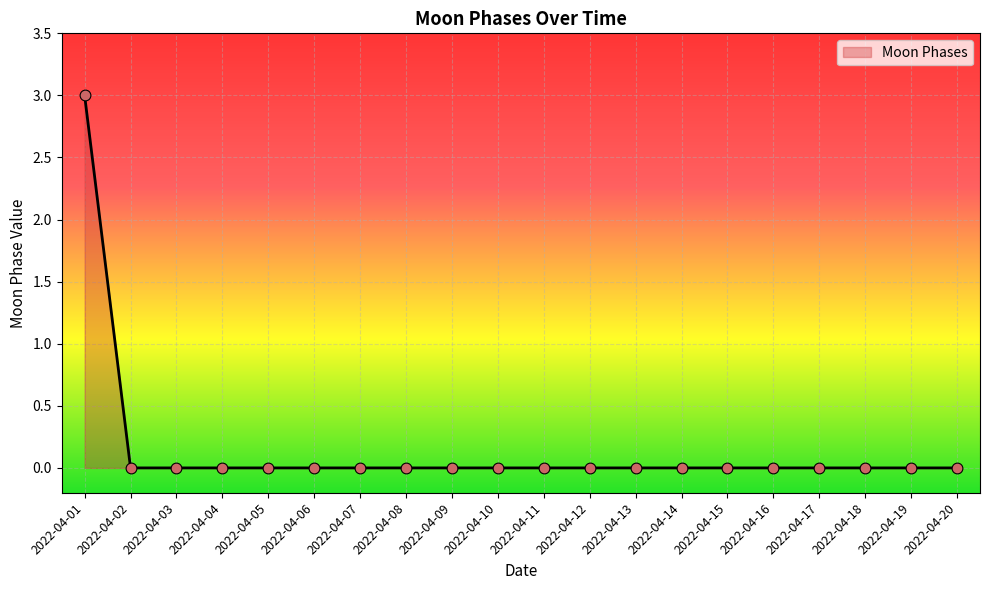

At which category does the chart reach its peak across all series?

2022-04-01